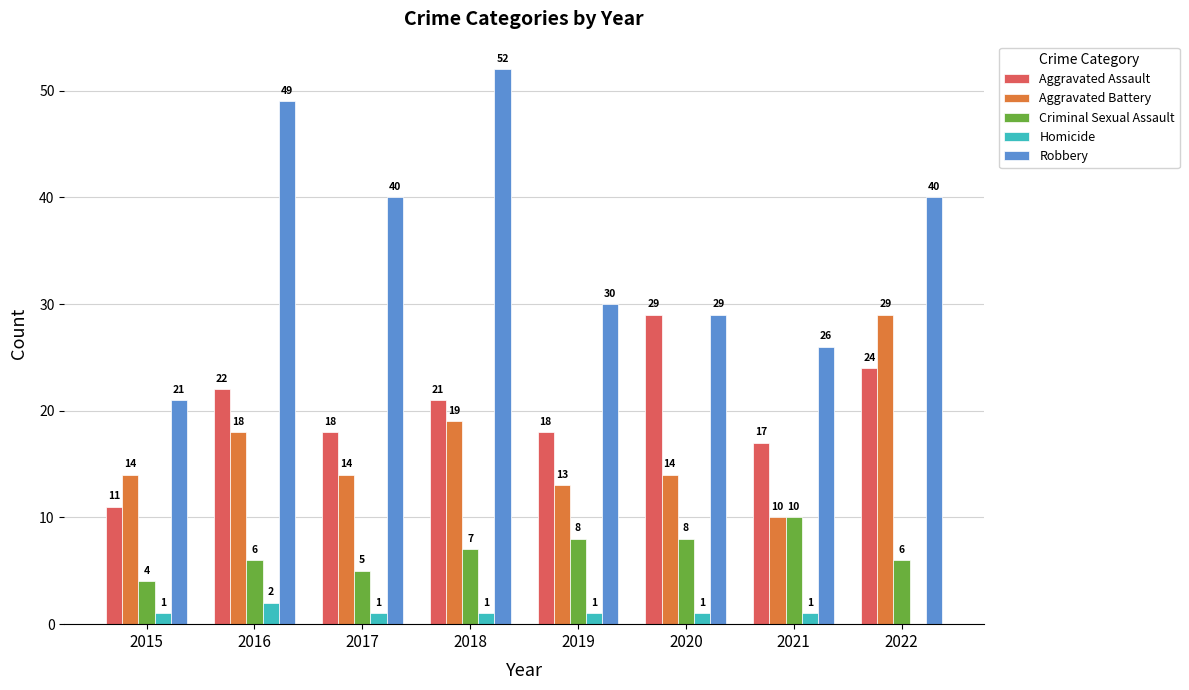

Which category has the highest value across all series?

2018